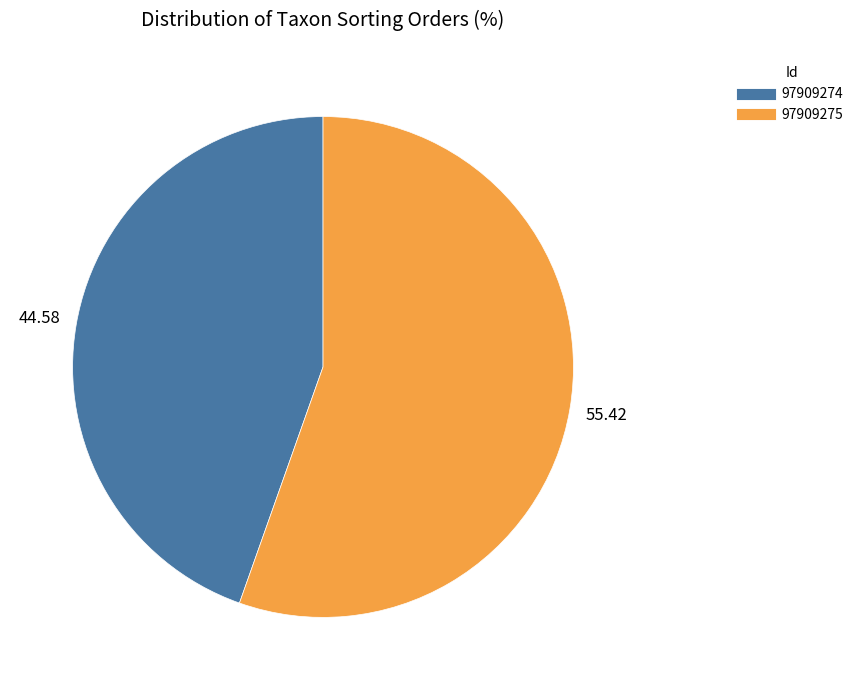

What is the majority slice?

97909275